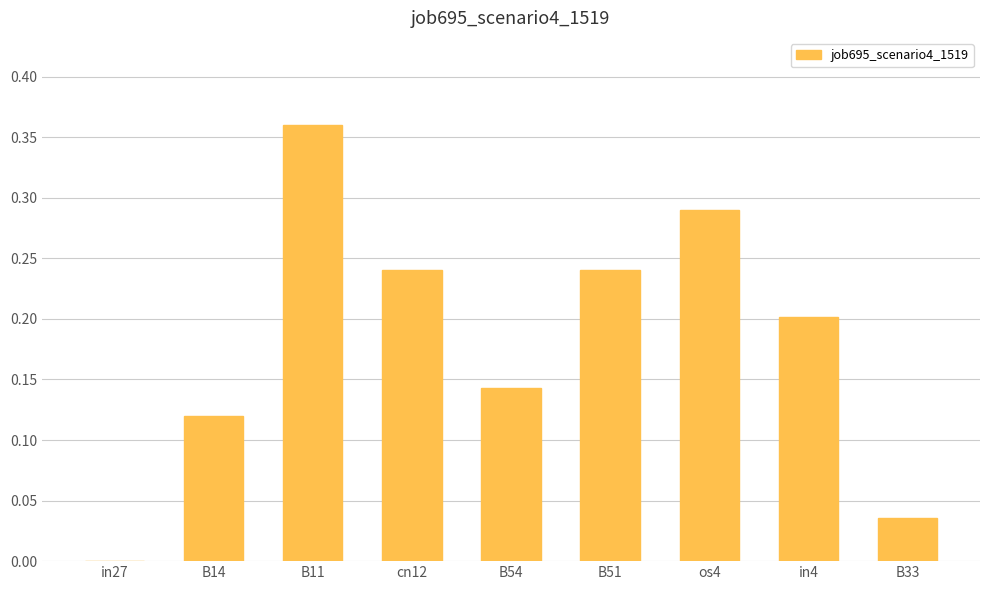

What is the change in value from B14 to B11?

+0.2